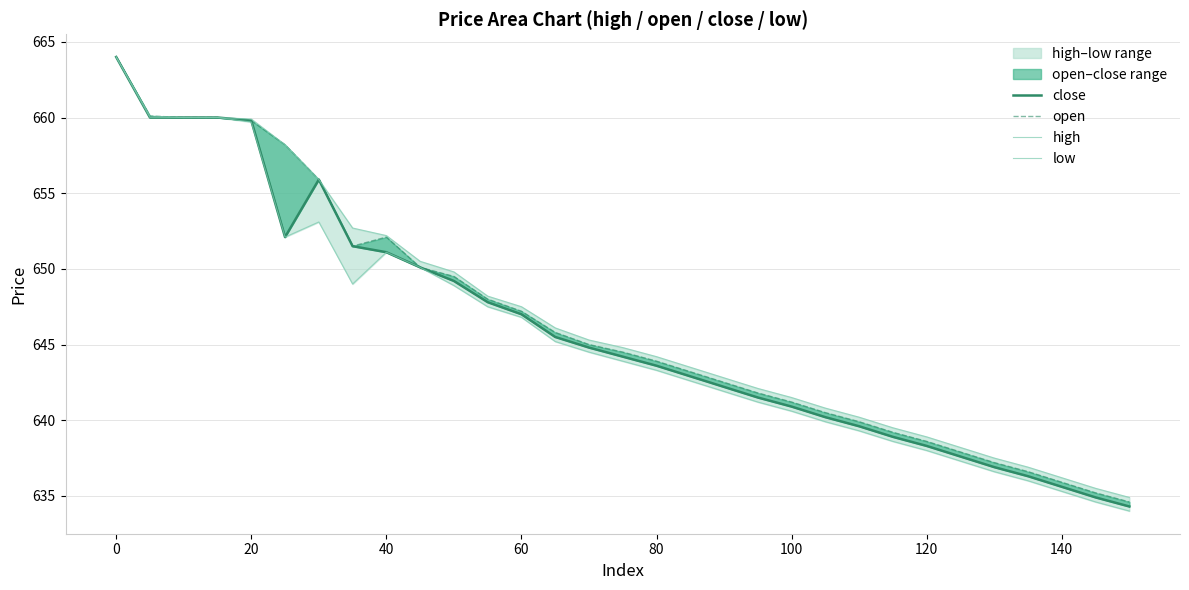

Which series has the largest range (max minus min)?

low